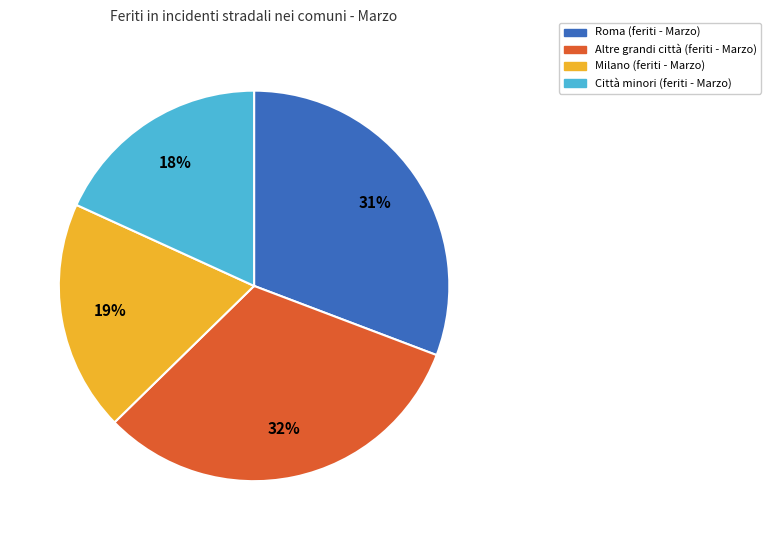

To the nearest percent, what is the difference between the largest and smallest slice percentages?

14%